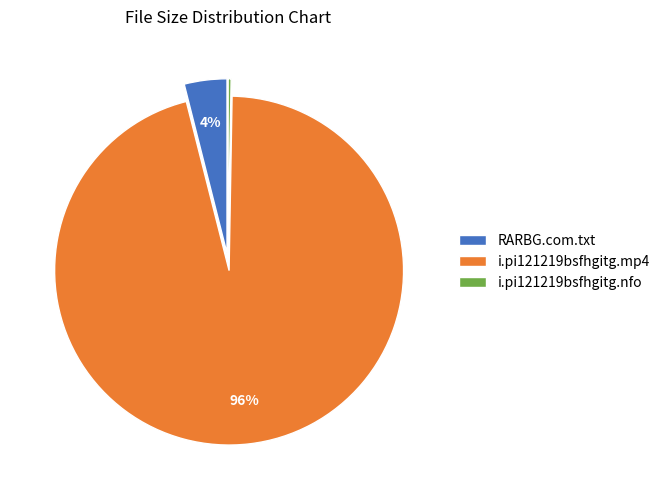

Do i.pi121219bsfhgitg.mp4 and RARBG.com.txt together represent more than half of the pie?

Yes